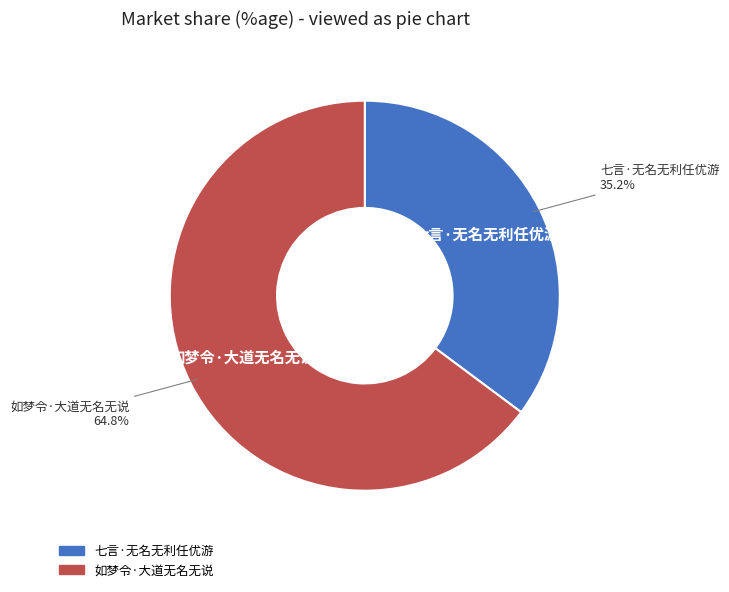

How many segments does this pie chart have?

2